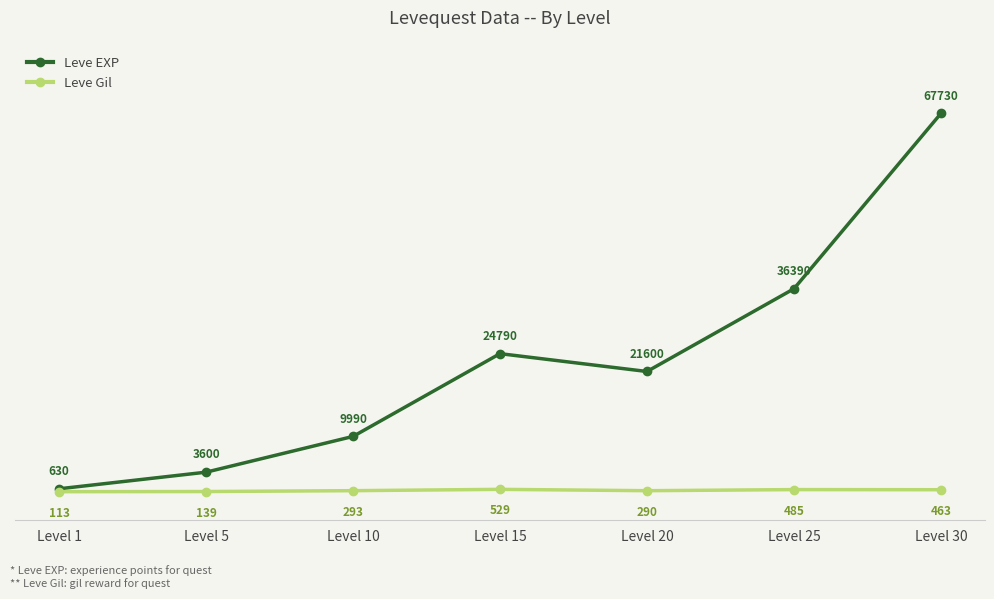

At which category is the sum across all series the highest?

Level 30